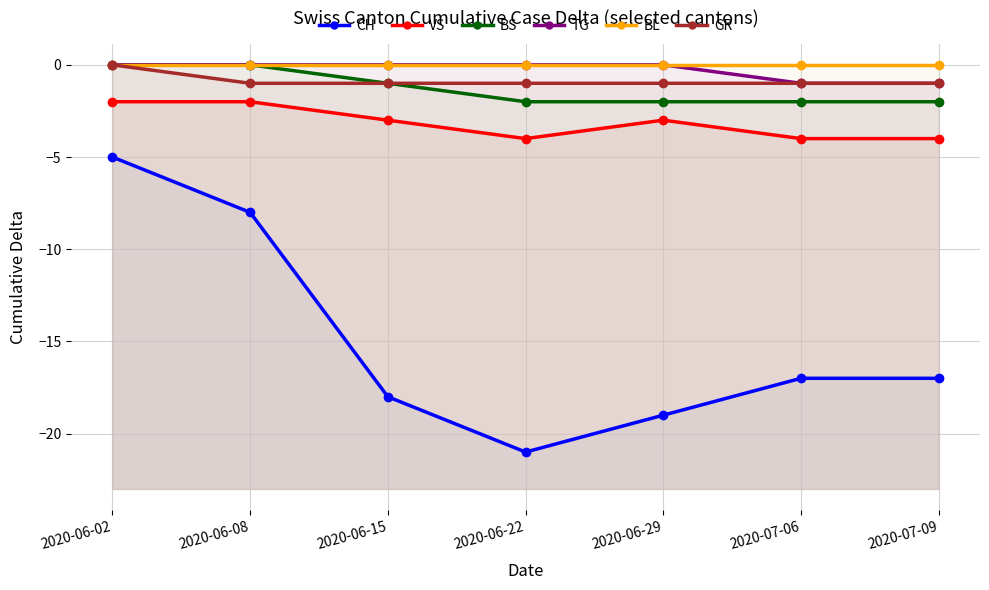

How many values in the GR series exceed -1?

1